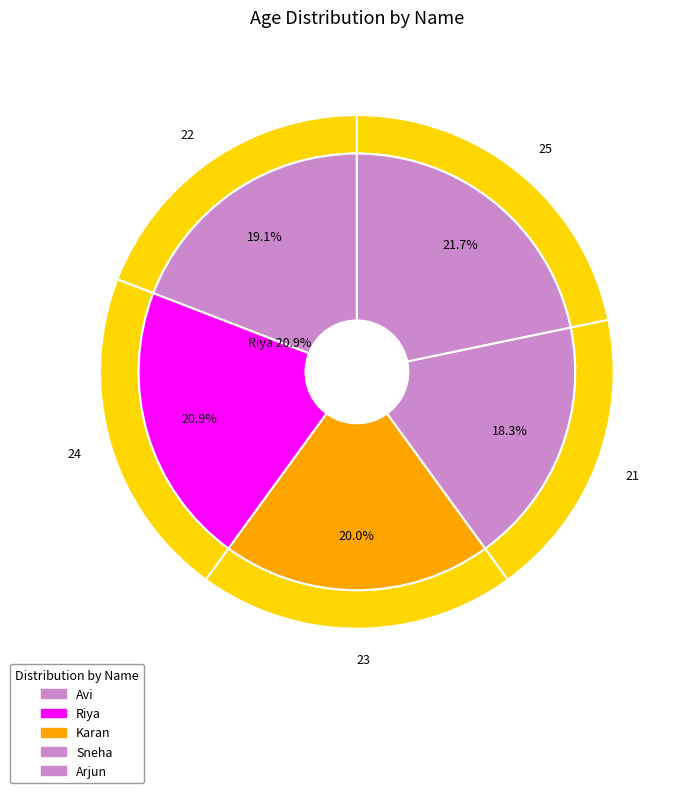

Which slice is the smallest?

Sneha